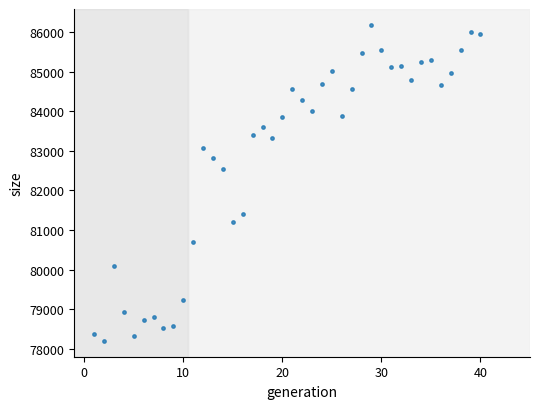

What Y value in the scatter plot is closest to 82189?

82540